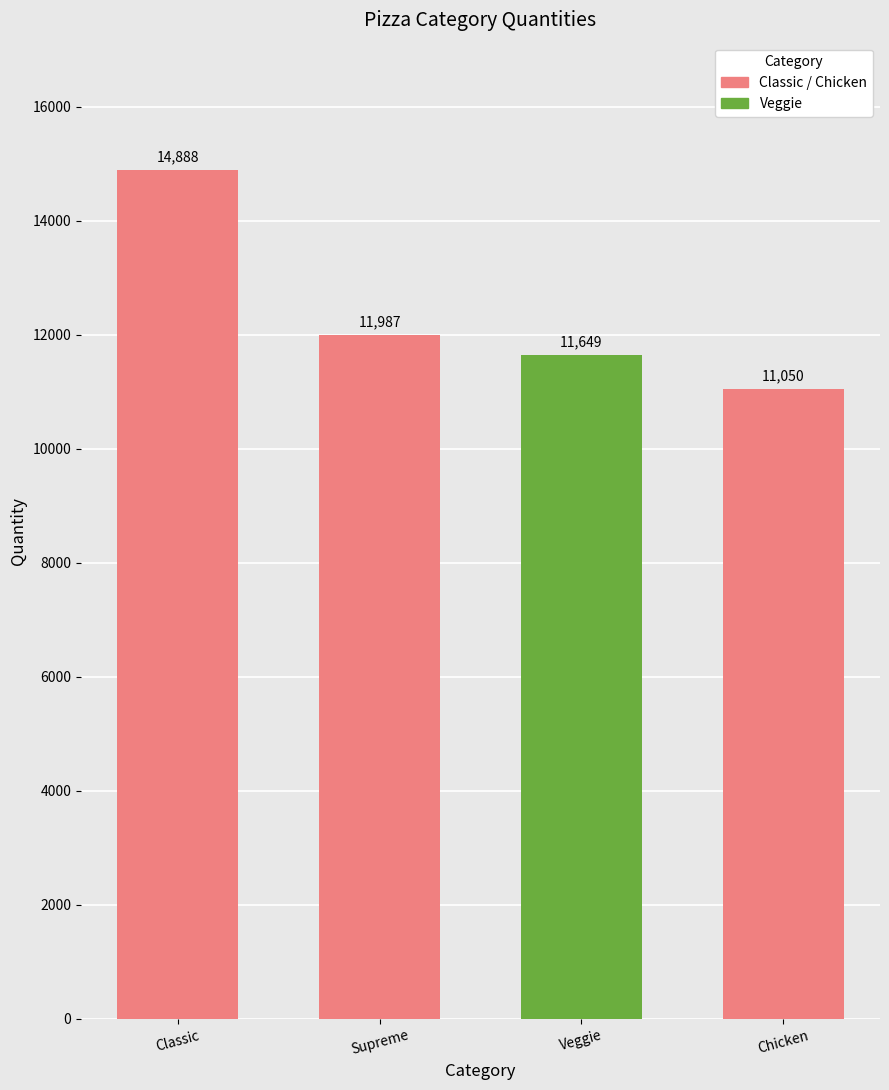

How many values are below 11987?

2